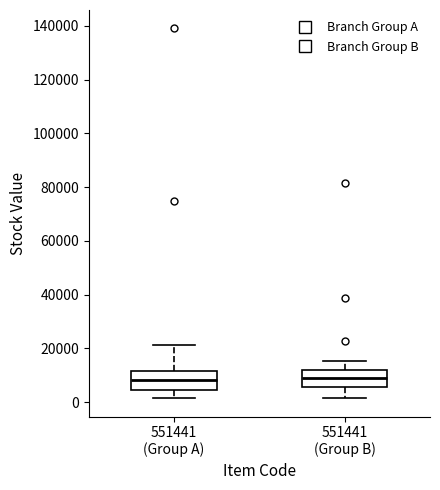

Reading left to right, read every box against the y-axis: the position of its median line, the range the box covers, and the ends of its whiskers. The values are not printed on the chart, so give them approximately, as read against the axis.

551441 (Group A): median 8000, box 4000 to 12000, whiskers 2000 to 22000
551441 (Group B): median 10000, box 6000 to 12000, whiskers 2000 to 16000